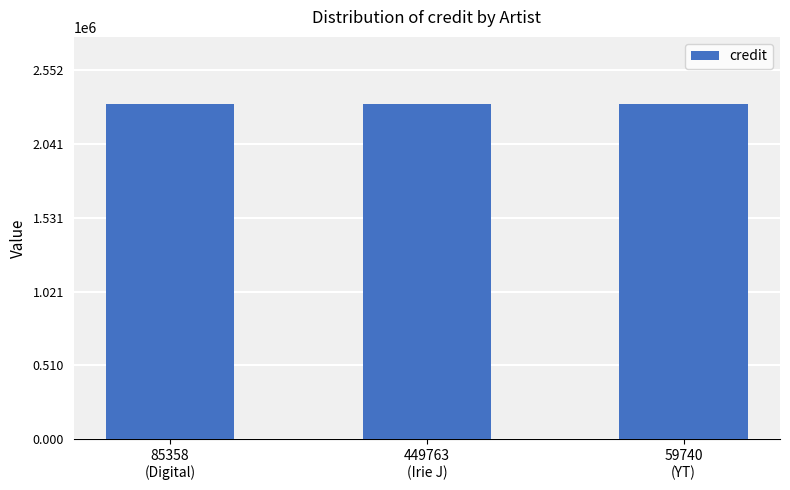

Which label corresponds to the largest value in the chart?

85358